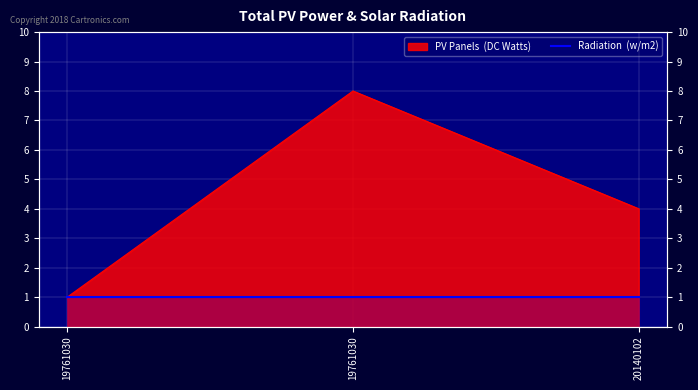

What is the value of the 1st point from the left?

1